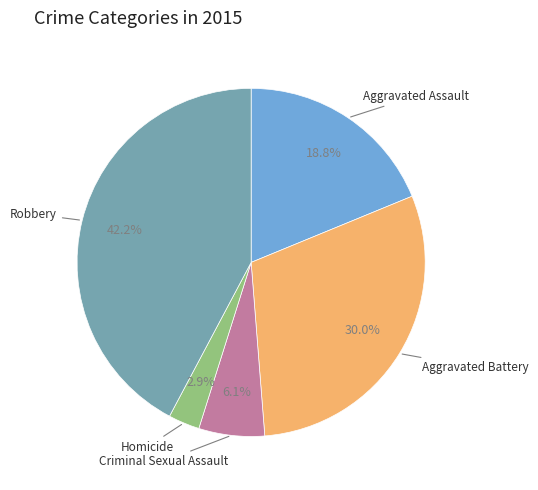

Is there a majority slice in this chart?

No